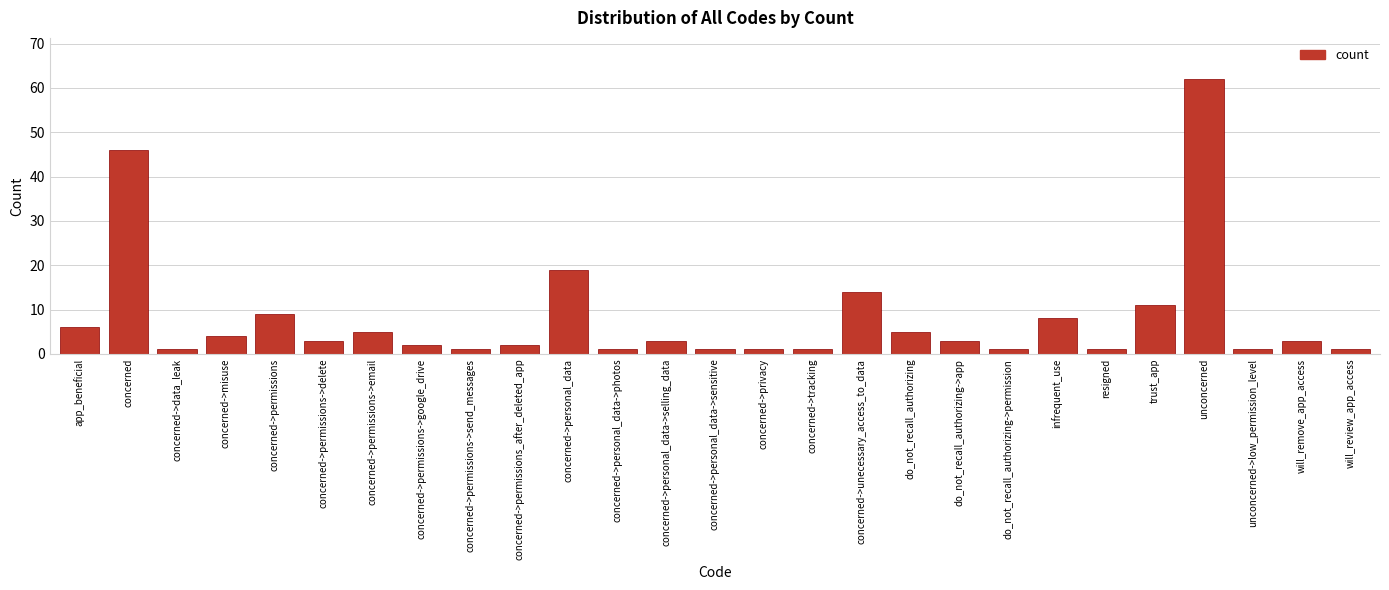

Reading left to right, transcribe all the data shown in this chart.

app_beneficial=6	concerned=46	concerned->data_leak=1	concerned->misuse=4	concerned->permissions=9	concerned->permissions->delete=3	concerned->permissions->email=5	concerned->permissions->google_drive=2	concerned->permissions->send_messages=1	concerned->permissions_after_deleted_app=2	concerned->personal_data=19	concerned->personal_data->photos=1	concerned->personal_data->selling_data=3	concerned->personal_data->sensitive=1	concerned->privacy=1	concerned->tracking=1	concerned->unecessary_access_to_data=14	do_not_recall_authorizing=5	do_not_recall_authorizing->app=3	do_not_recall_authorizing->permission=1	infrequent_use=8	resigned=1	trust_app=11	unconcerned=62	unconcerned->low_permission_level=1	will_remove_app_access=3	will_review_app_access=1